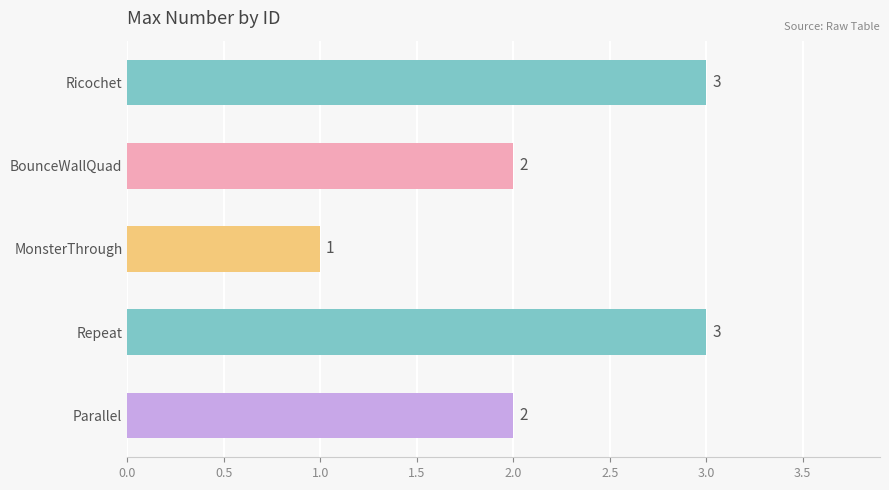

Does the chart contain any negative values?

No